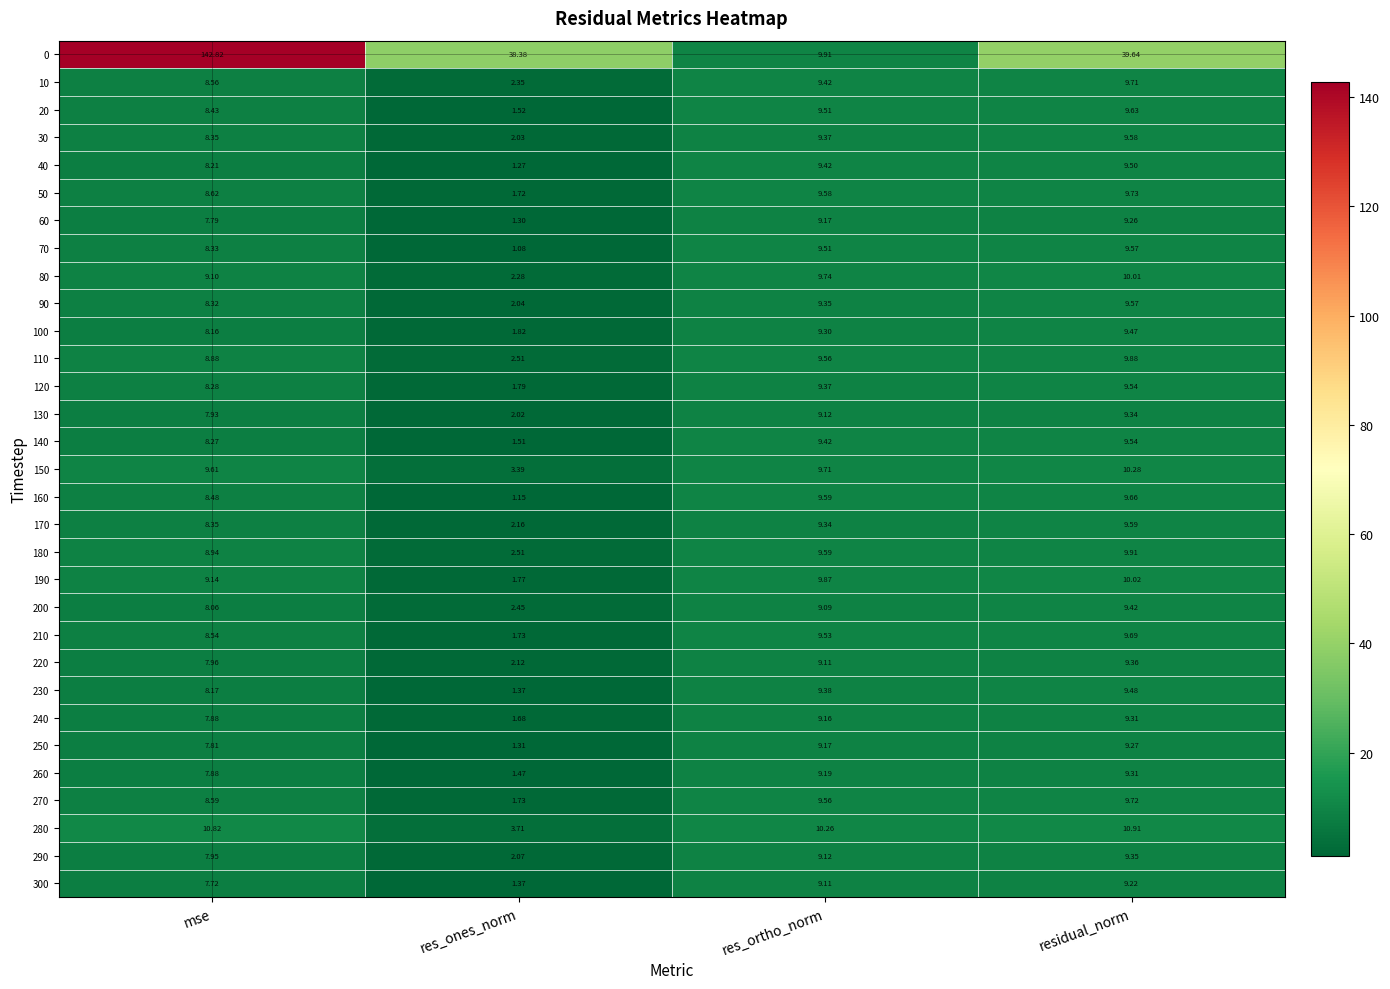

List the labels in order of 300 value, smallest first.

res_ones_norm, mse, res_ortho_norm, residual_norm